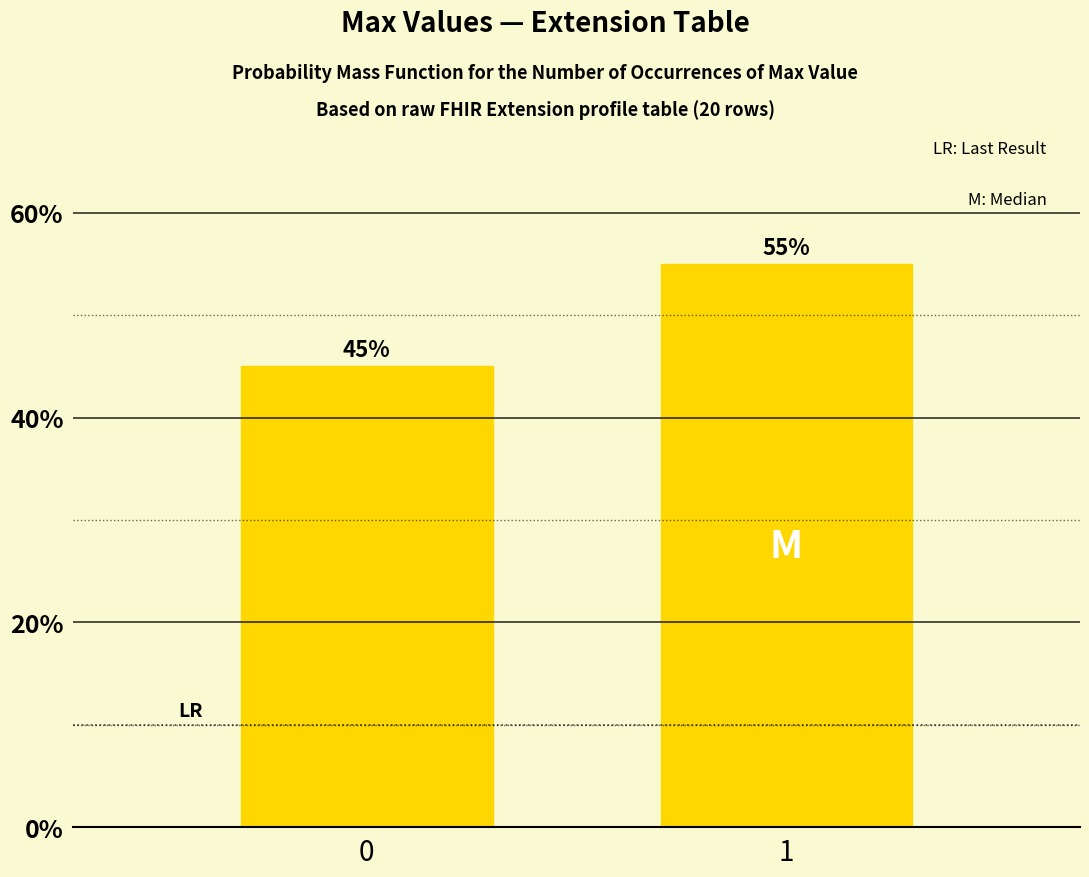

Reading left to right, what are all the values shown in this chart?

0=45.0	1=55.0